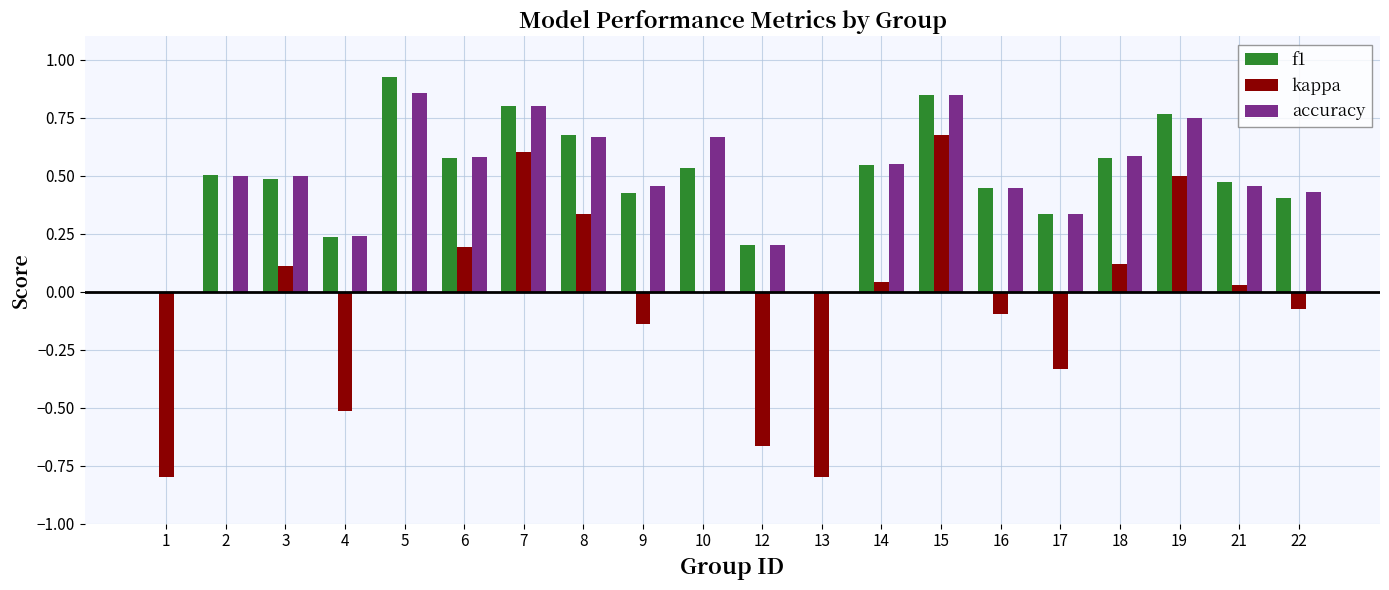

Is the value of accuracy at 19 greater than the value of kappa at 16?

Yes